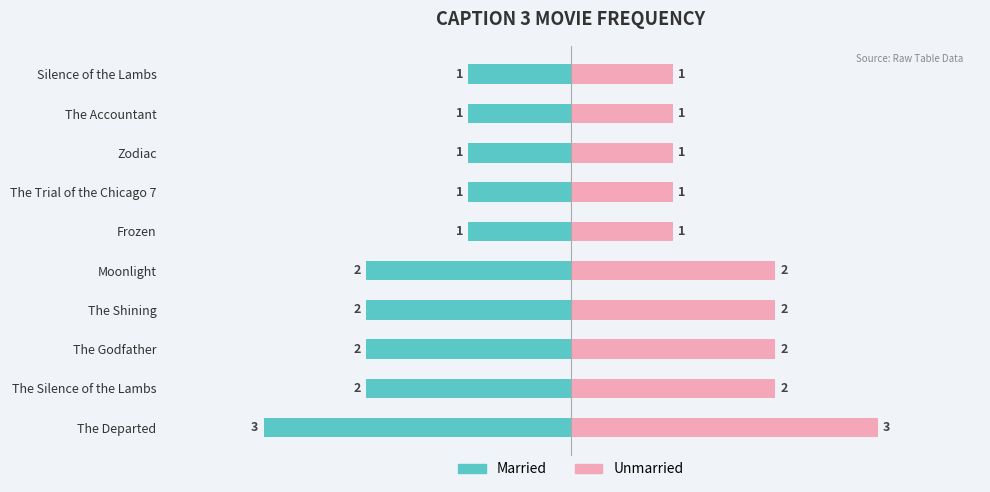

At how many categories does at least one series exceed 2?

1